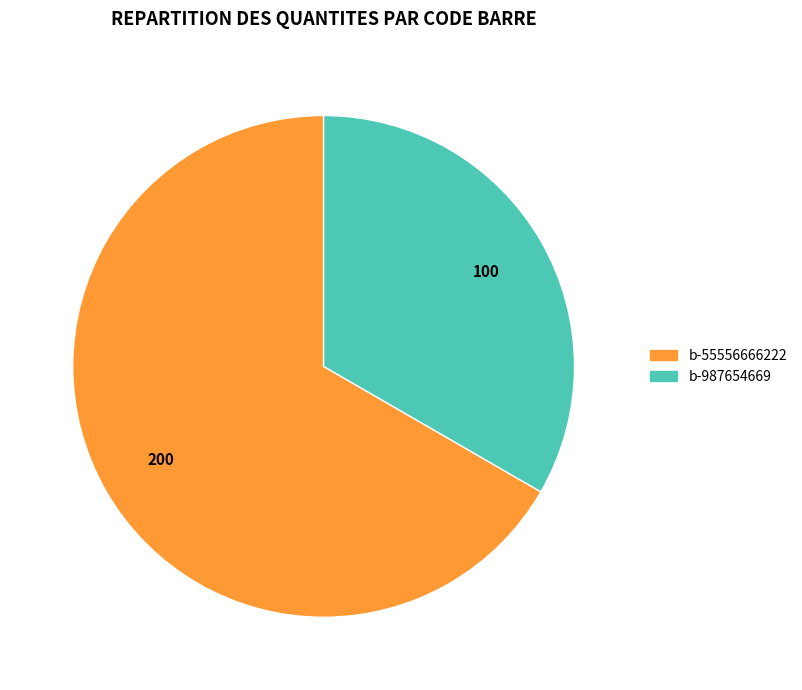

Does any single category account for the majority?

Yes